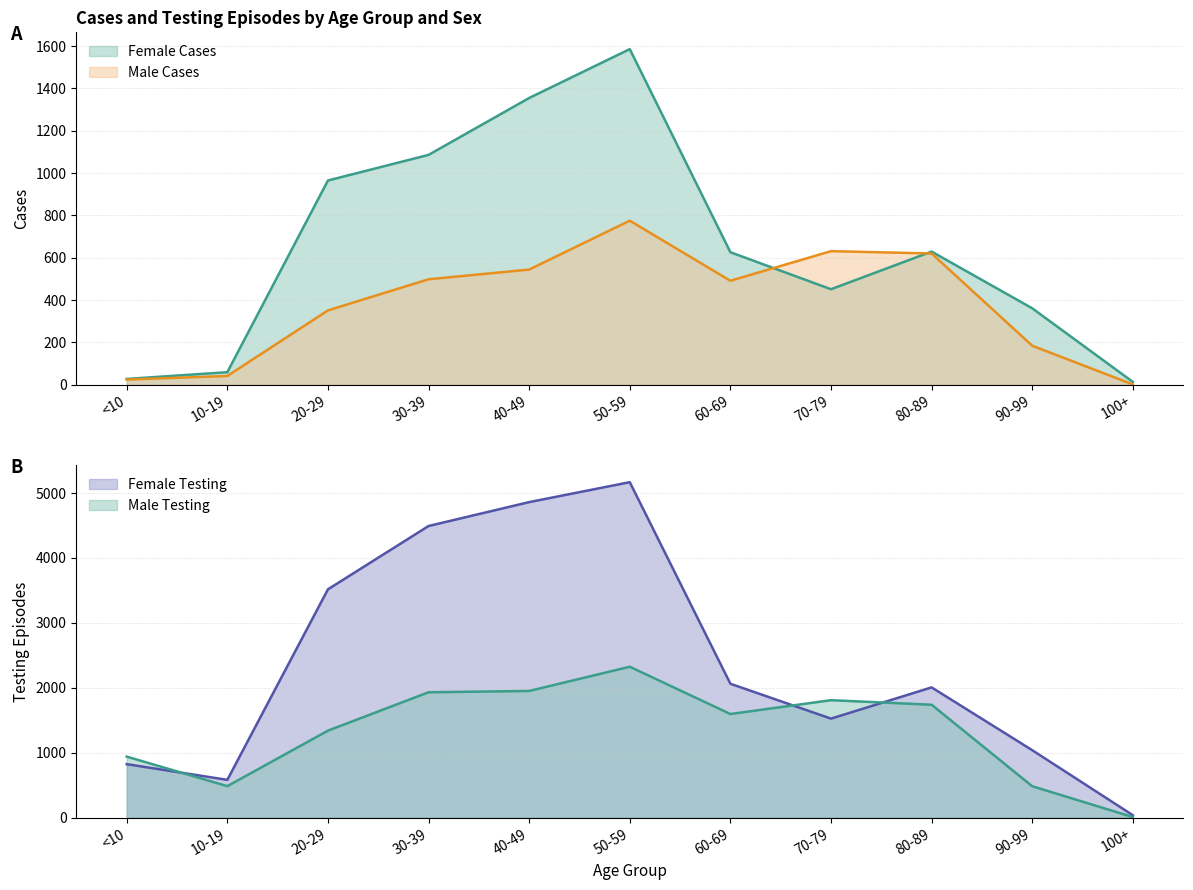

Between 40-49 and 90-99, which is larger?

40-49